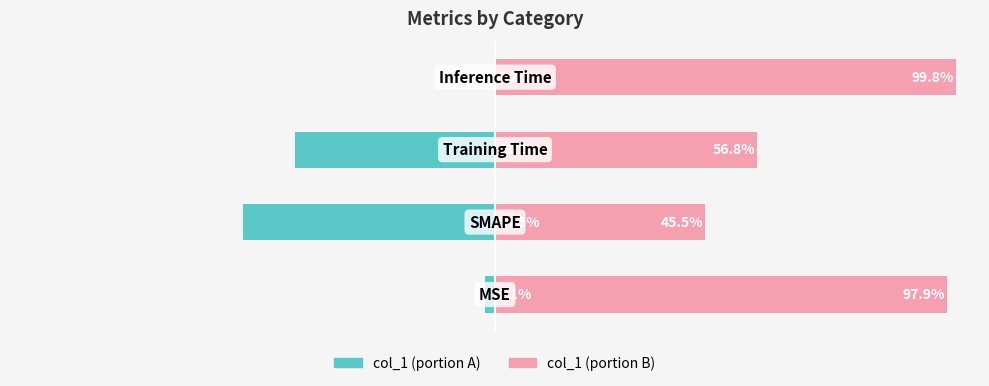

What is the spread (max minus min) of values at 1?

100.0